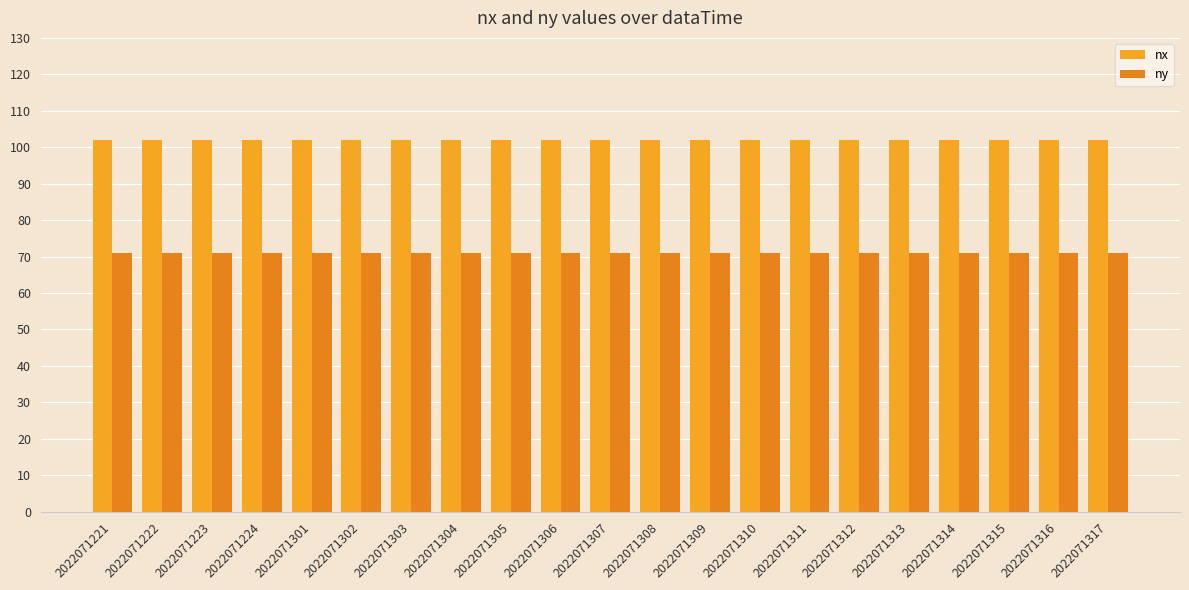

How many groups of bars are there?

21